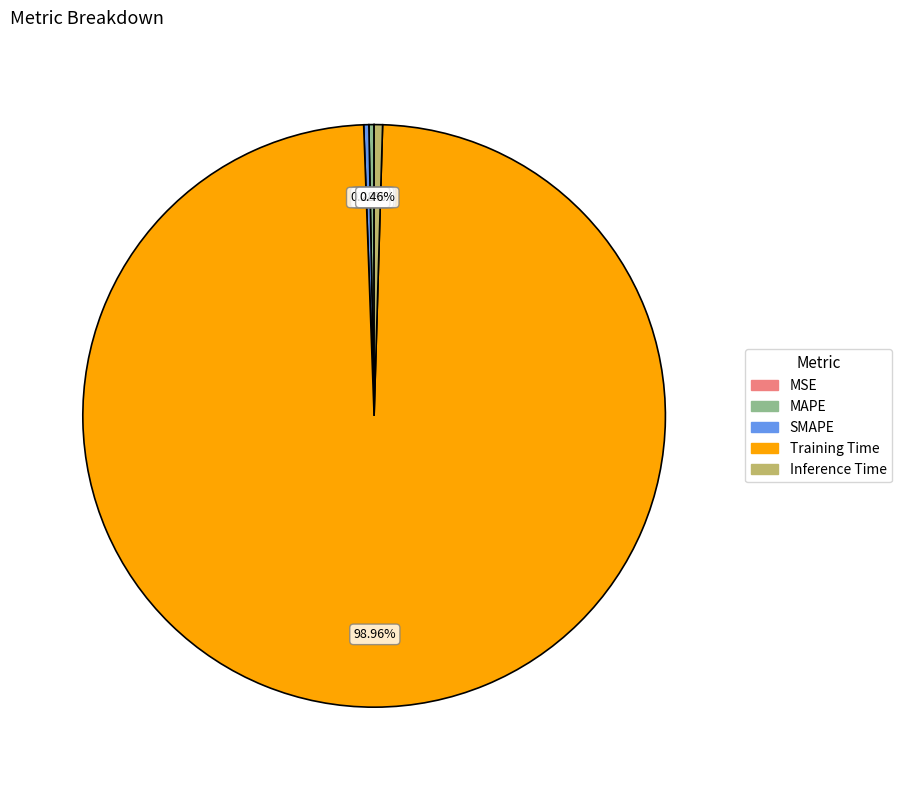

Which has a higher value, SMAPE or Training Time?

Training Time